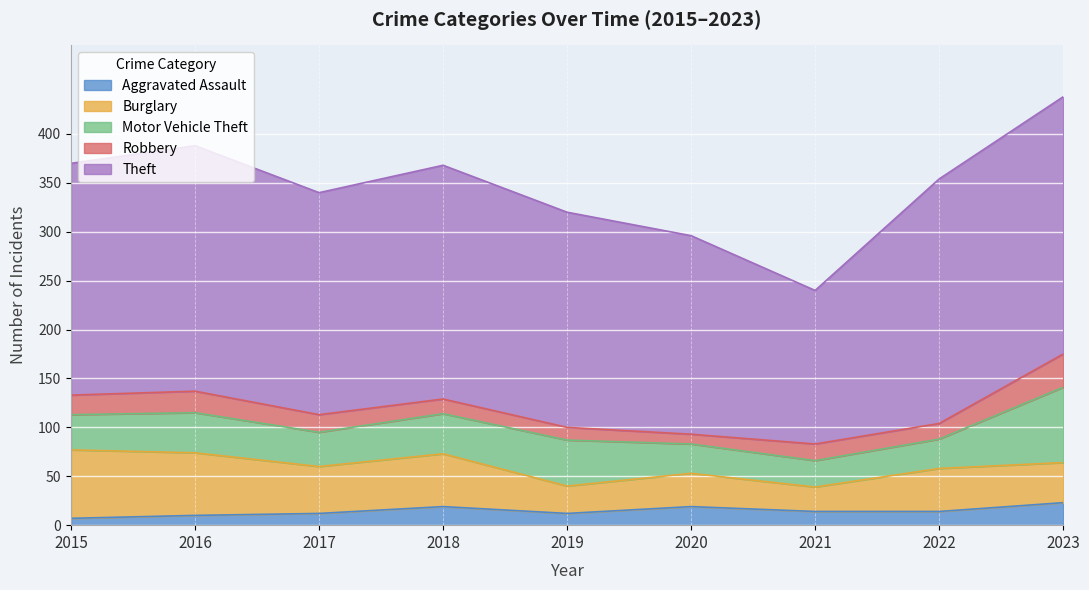

The value of Robbery at 2020 is 10. True or false?

True